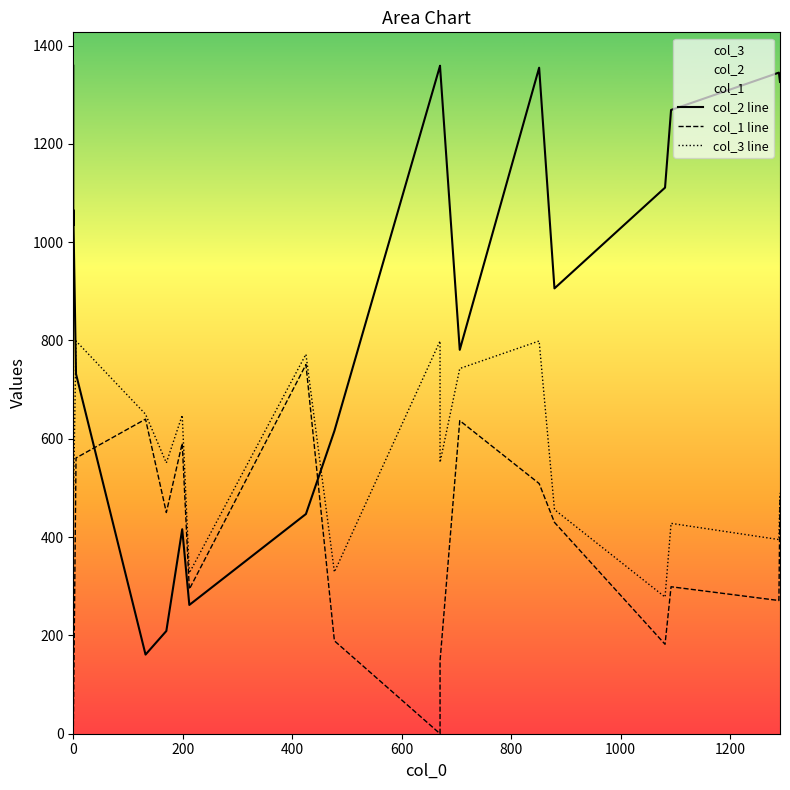

The col_1 line series shows 239 at 14. True or false?

False